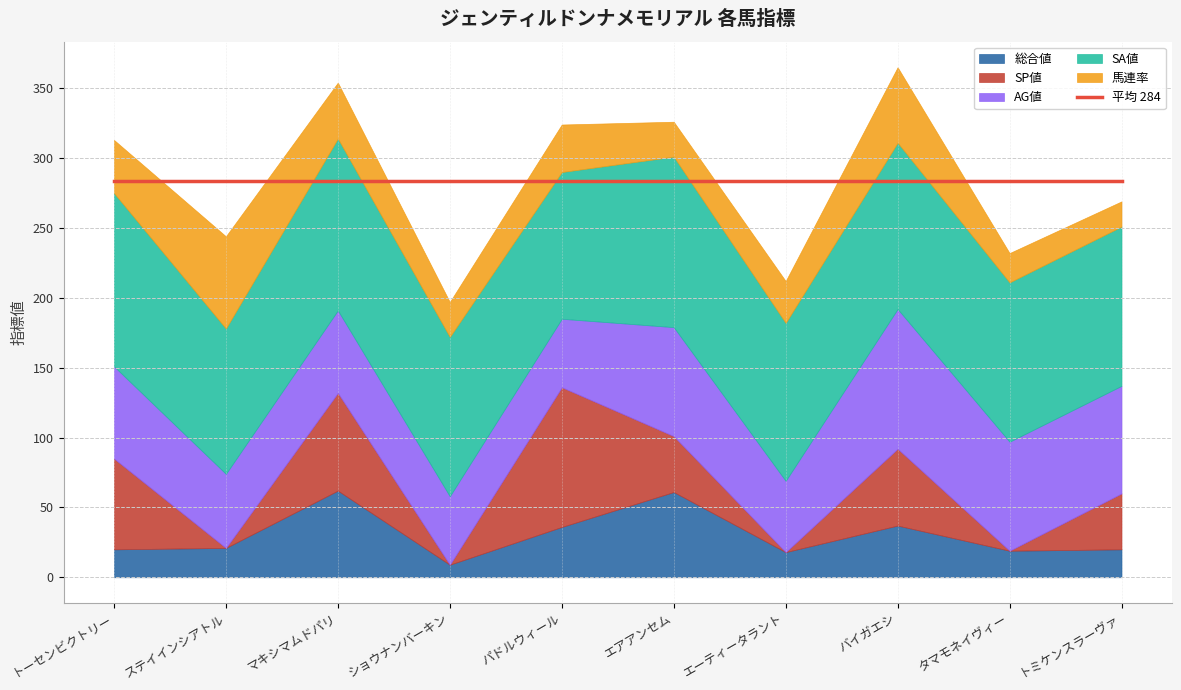

What is the difference between the maximum and second lowest values in the 馬連率 series?

45